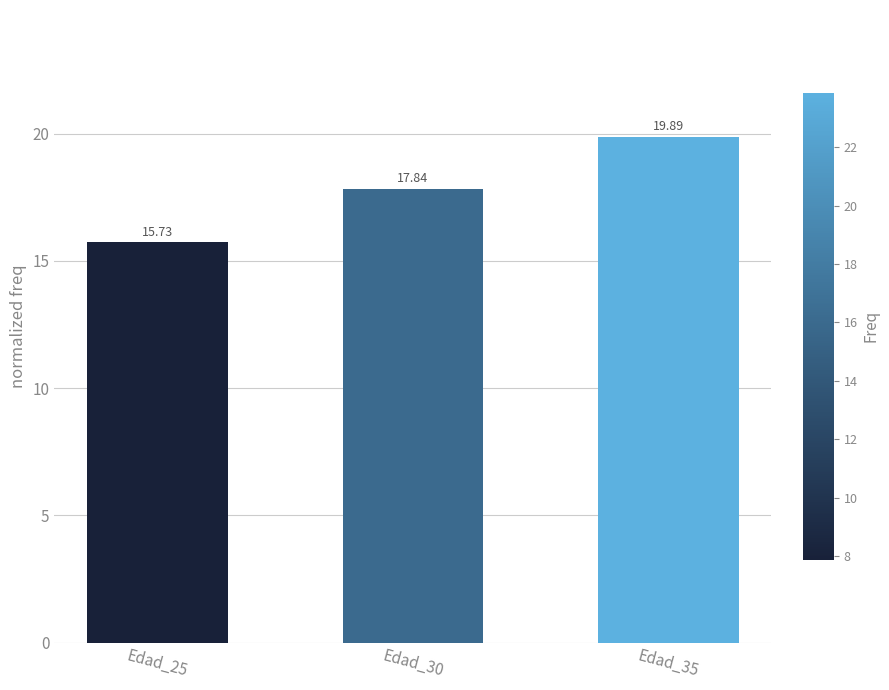

How many values are between 15 and 19?

2